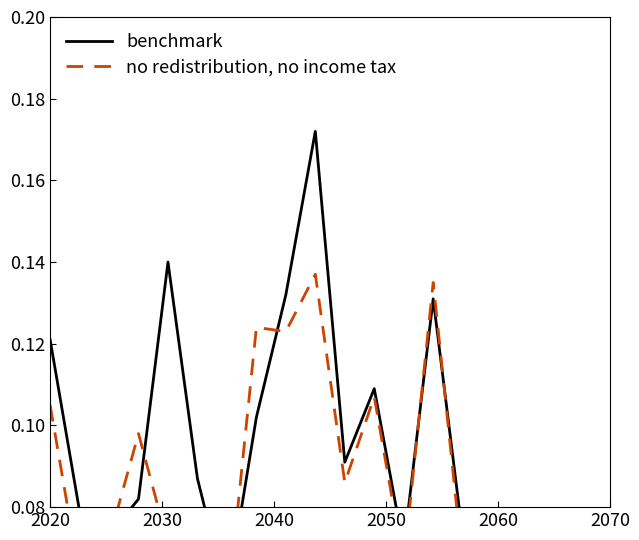

Reading right to left, what are all the values shown in this chart?

benchmark: 0.0	0.1	0.0	0.0	0.0	0.1	0.1	0.1	0.1	0.1	0.2	0.1	0.1	0.1	0.1	0.1	0.1	0.1	0.1	0.1
no redistribution, no income tax: 0.0	0.0	0.0	0.0	0.0	0.1	0.1	0.1	0.1	0.1	0.1	0.1	0.1	0.1	0.1	0.1	0.1	0.1	0.1	0.1